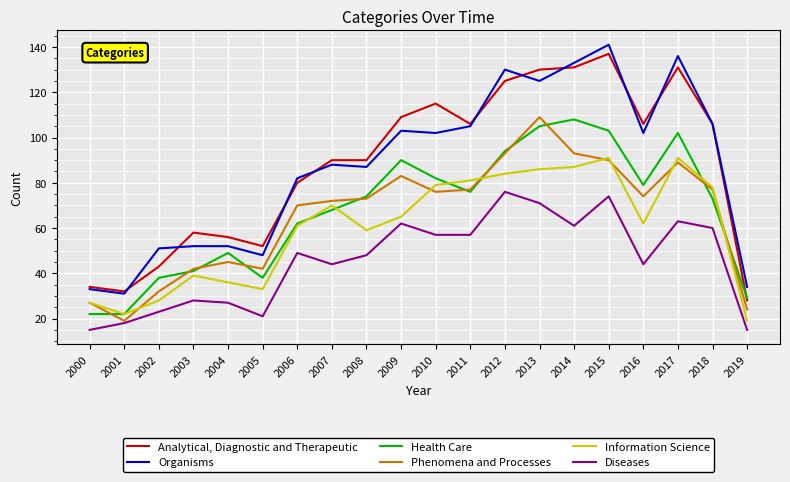

Which series changed the most between 2005 and 2018?

Organisms